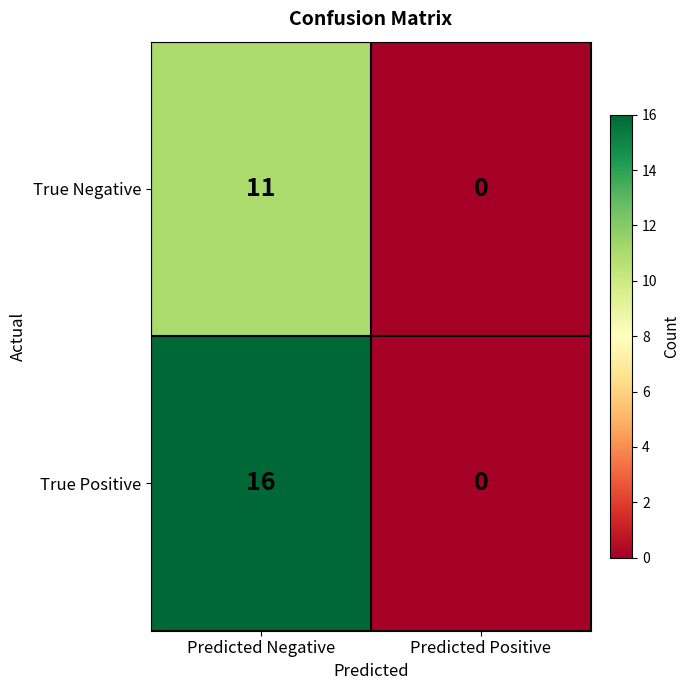

At how many categories does at least one series exceed 5?

1